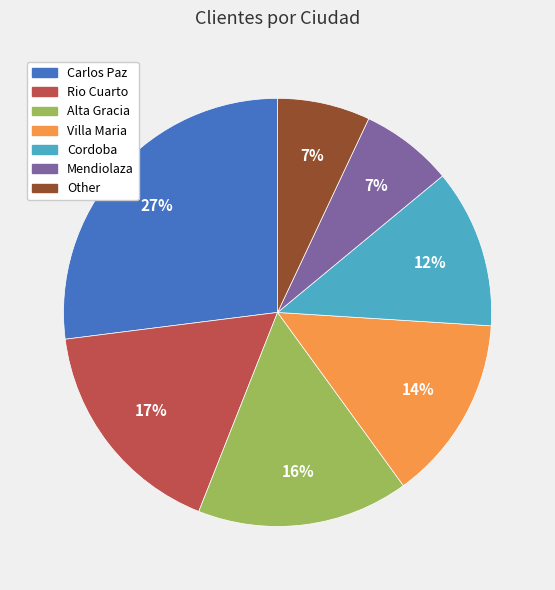

To the nearest percent, what percentage of the pie is Cordoba?

12%